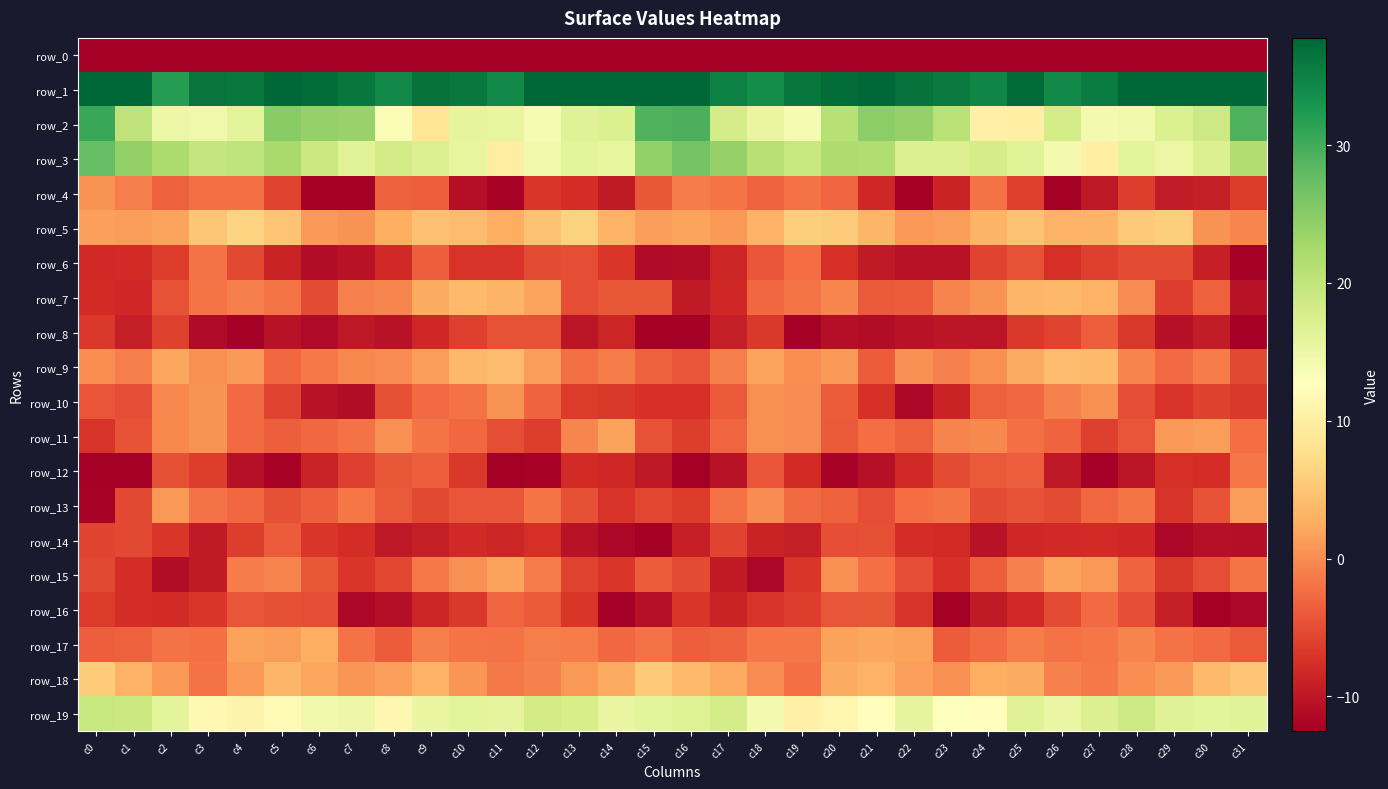

Is it true that row_4 equals -10.6 at c31?

False